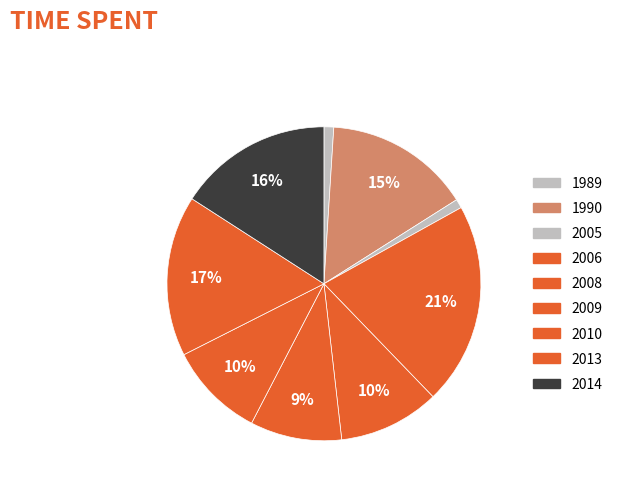

Count the number of slices in the pie.

9